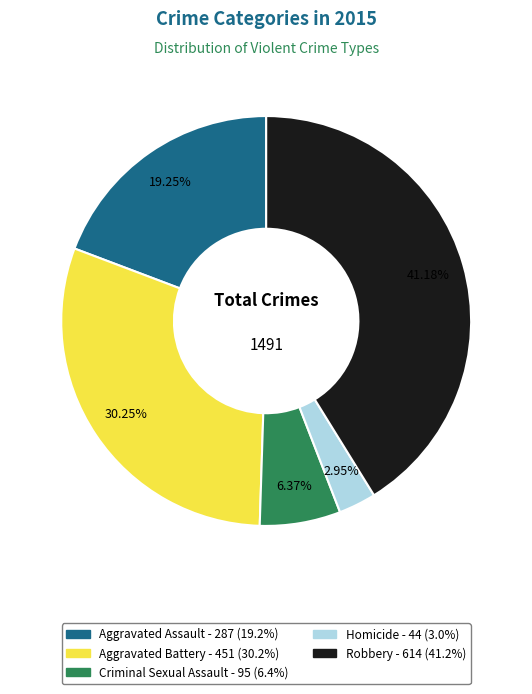

How many slices are in this pie chart?

5